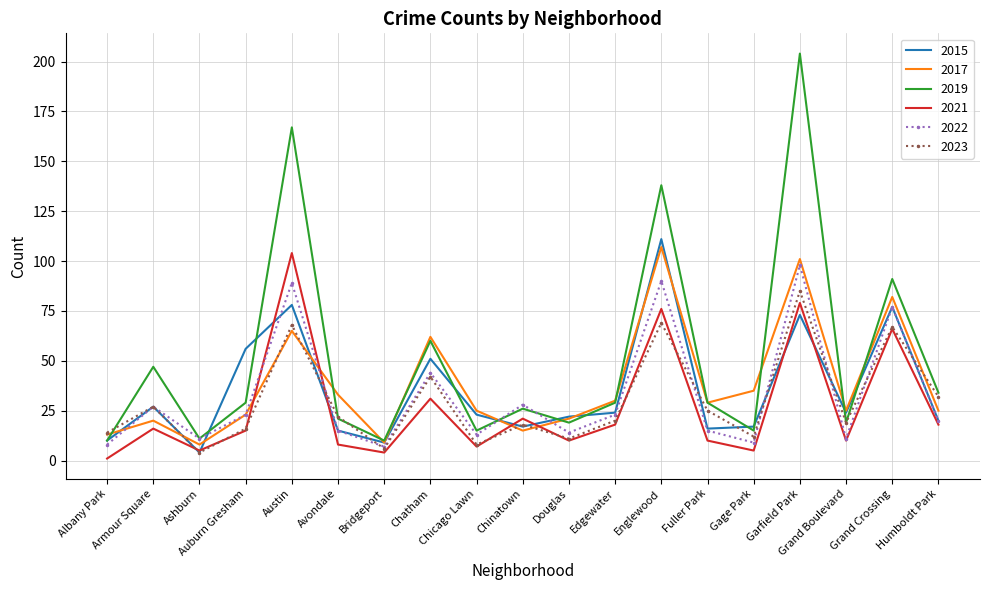

At which label is 2019 closest to 107?

Grand Crossing